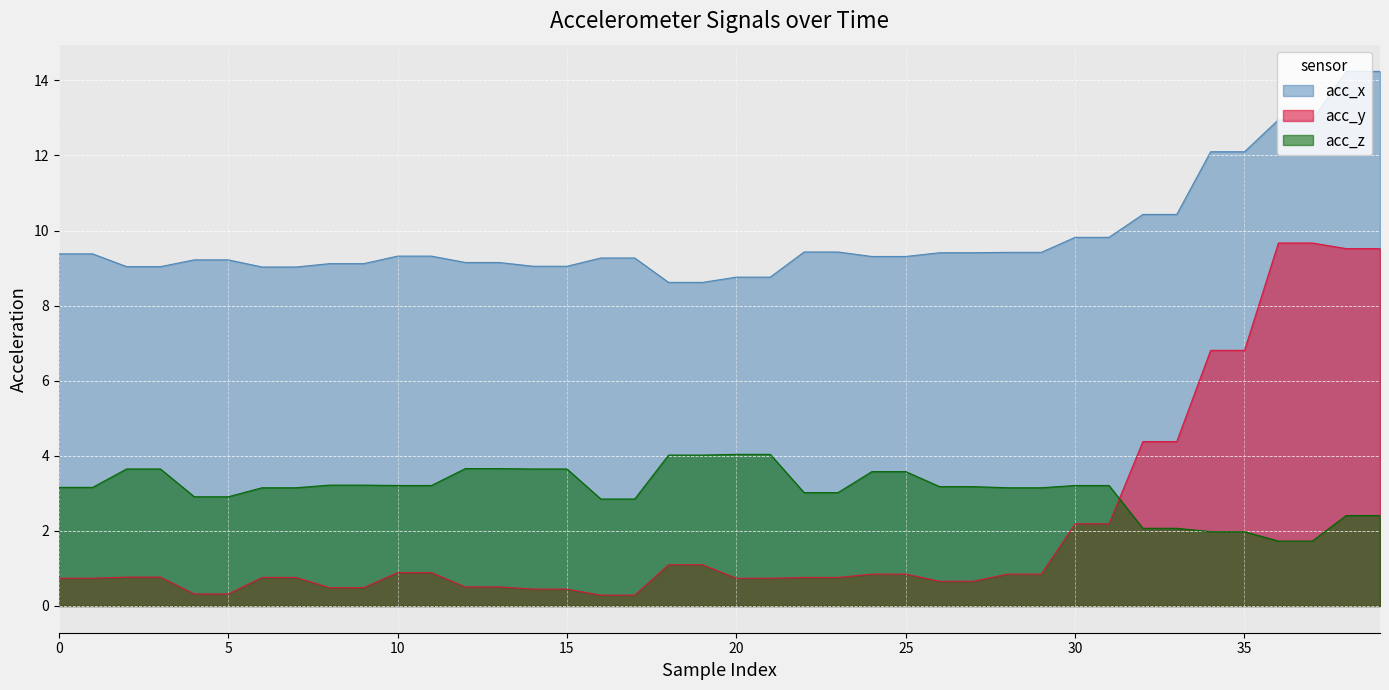

What is the approximate value of acc_z at 23?

3.0